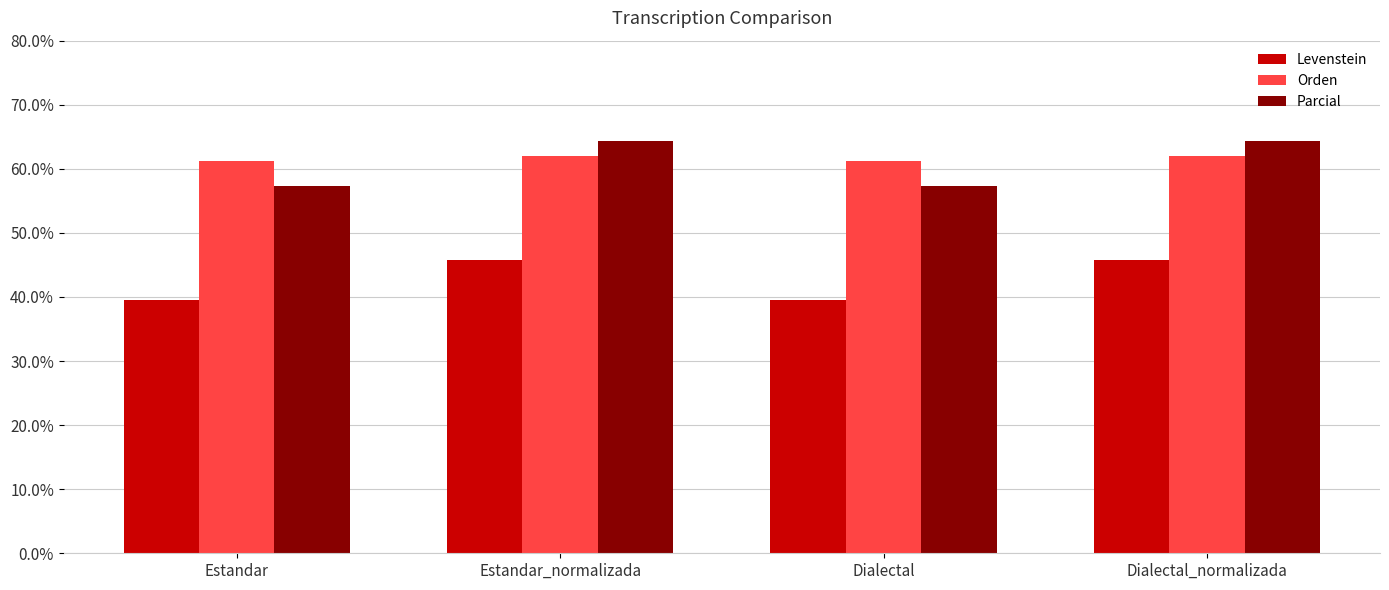

What is the value of the Levenstein bar at the 4th from the left?

45.7